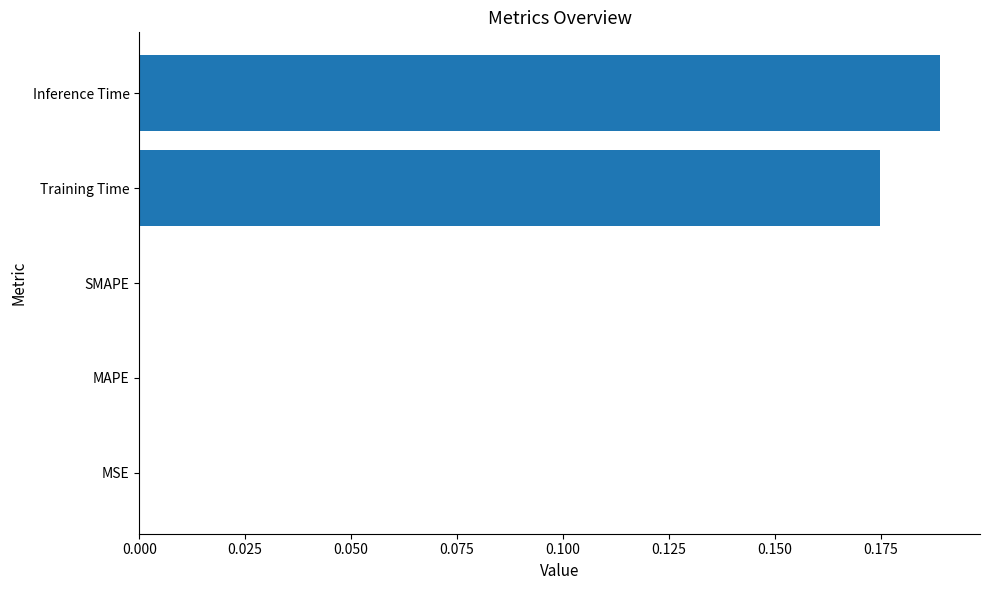

How many values are between 0 and 1?

5